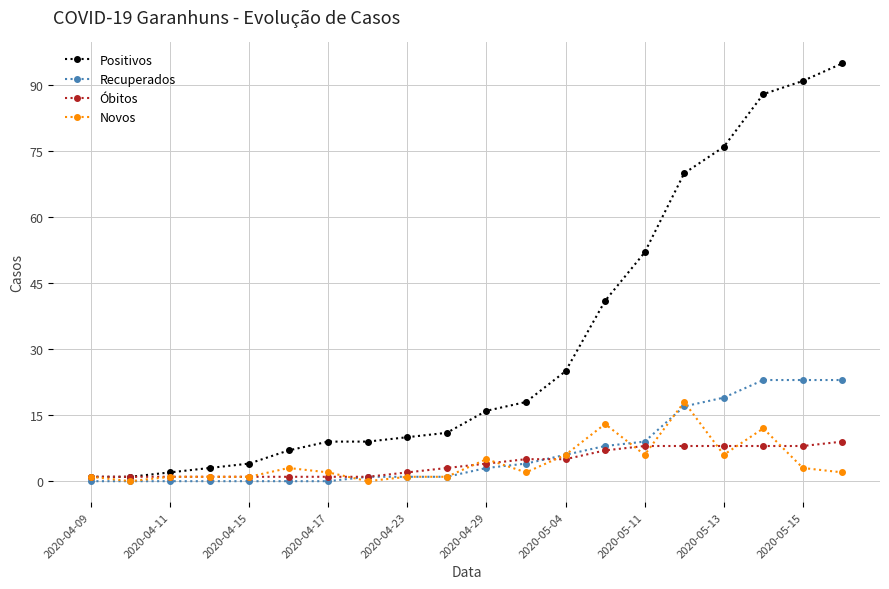

List the series in order of their peak value, highest first.

Positivos, Recuperados, Novos, Óbitos